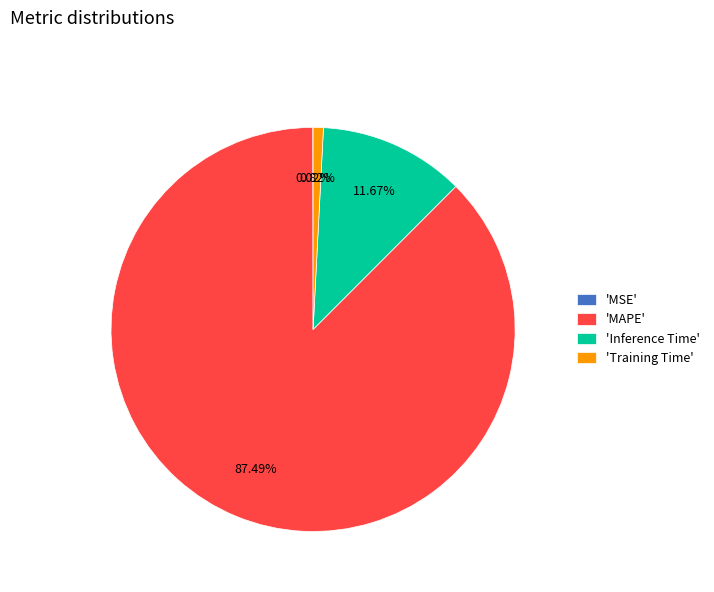

Which has a higher value, 'Training Time' or 'MAPE'?

'MAPE'